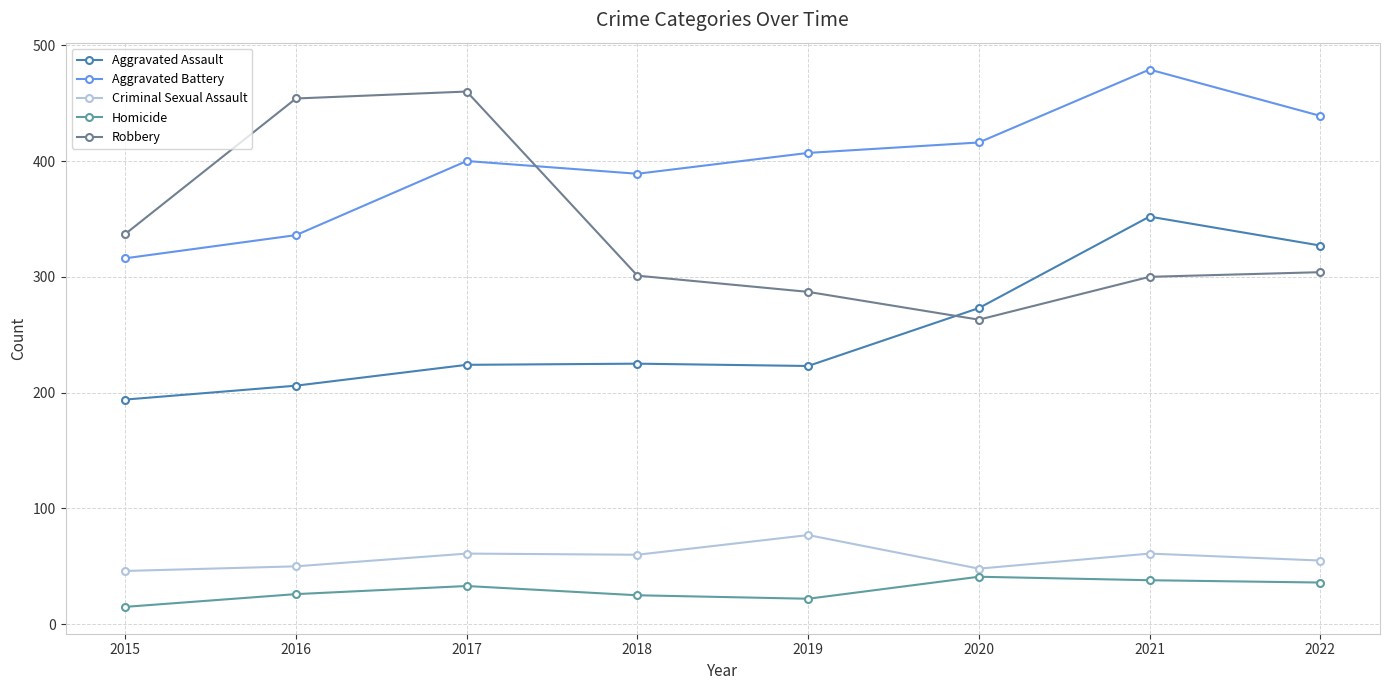

Does the chart display data point markers on the line(s)?

Yes